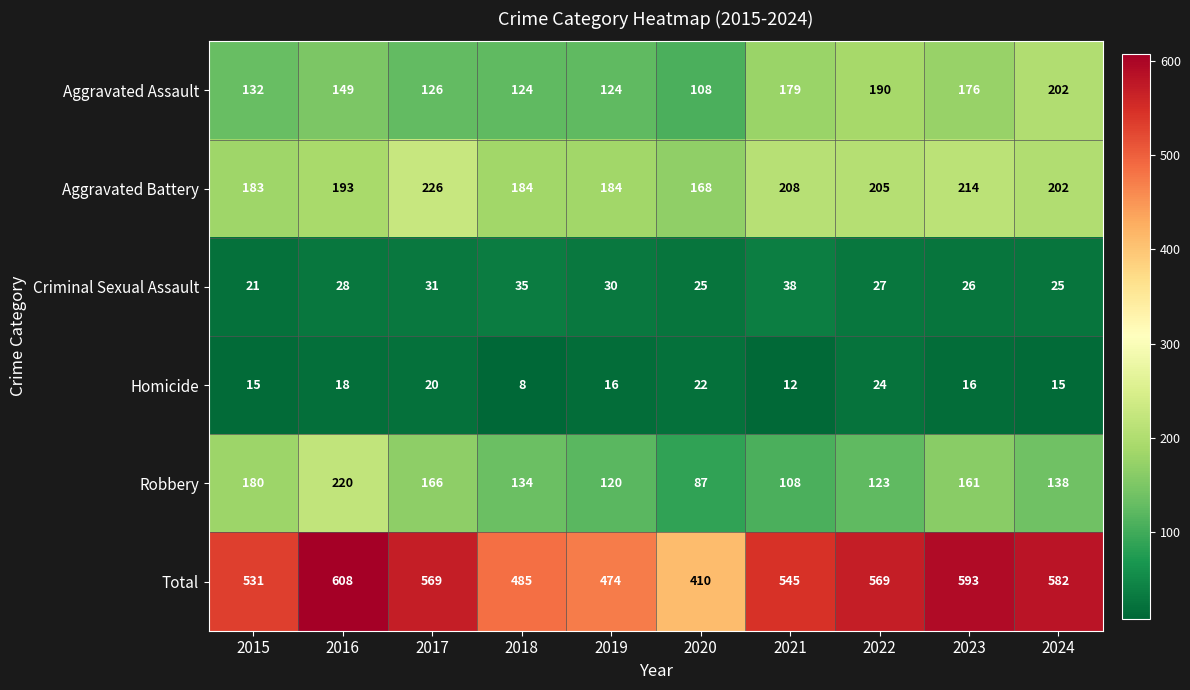

At which category does the chart reach its peak across all series?

2016